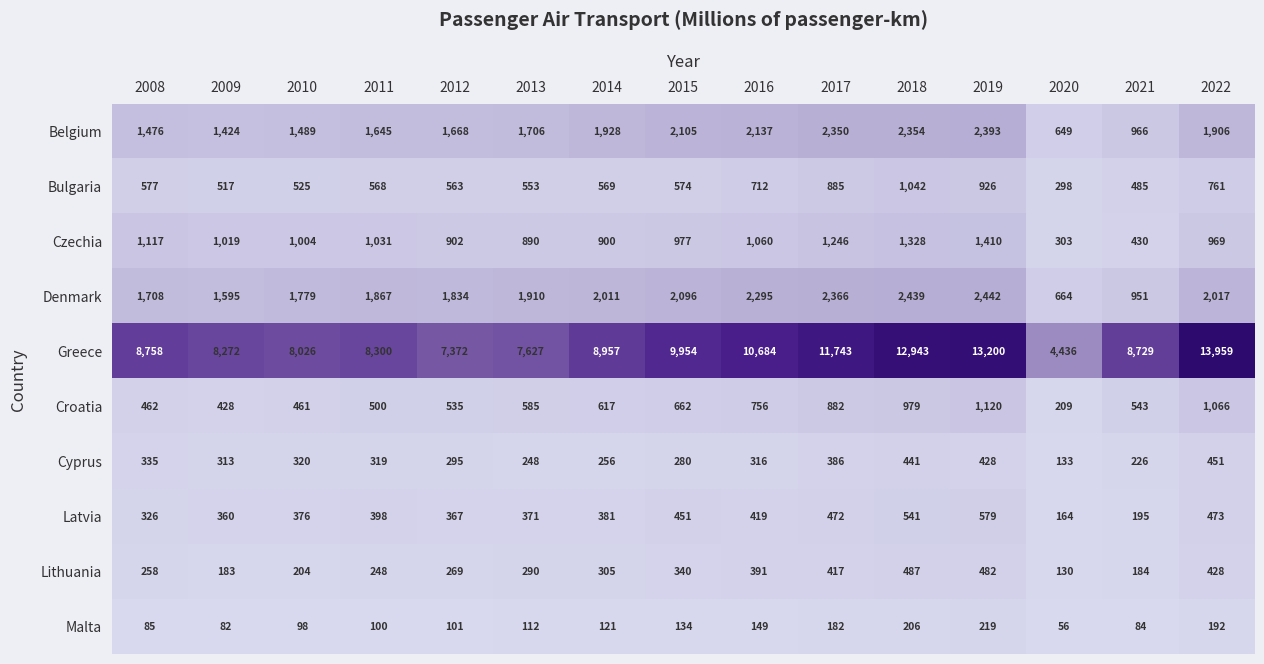

Which series changed the most between 2013 and 2021?

Greece